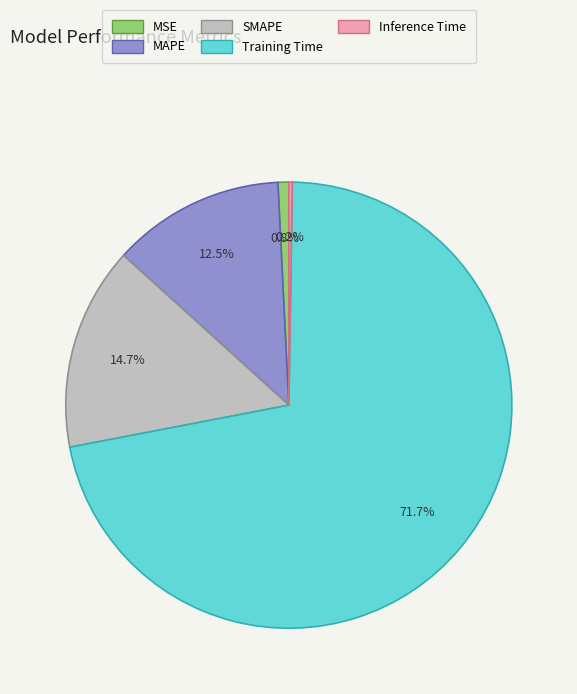

Rank the categories by value from highest to lowest.

Training Time, SMAPE, MAPE, MSE, Inference Time